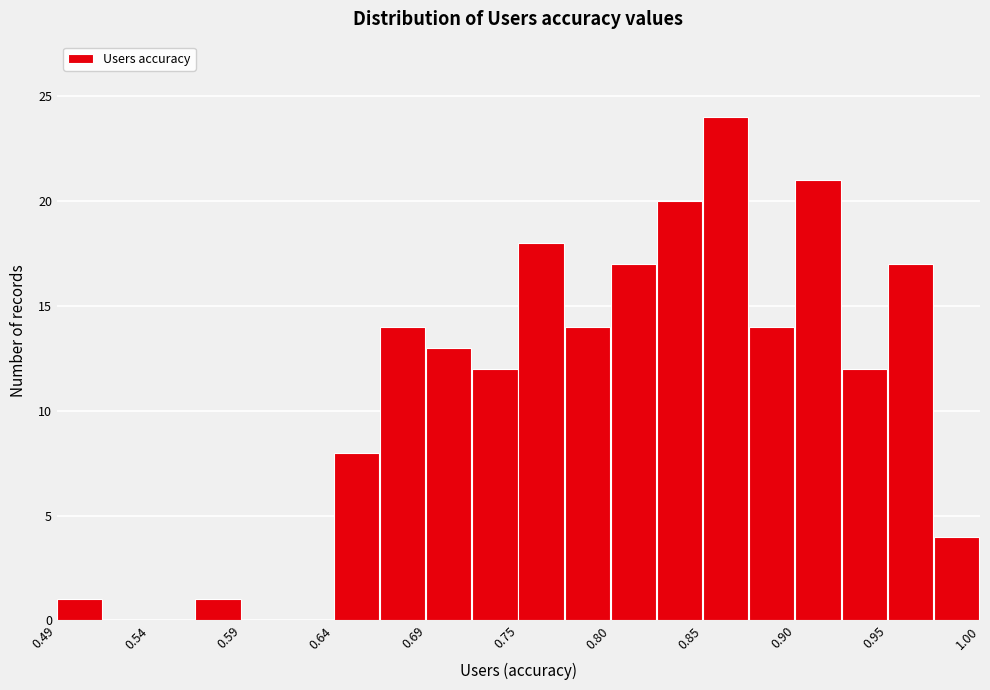

Around what value on the x-axis is the tallest bar? Give the approximate position of its centre, as read against the axis.

0.86